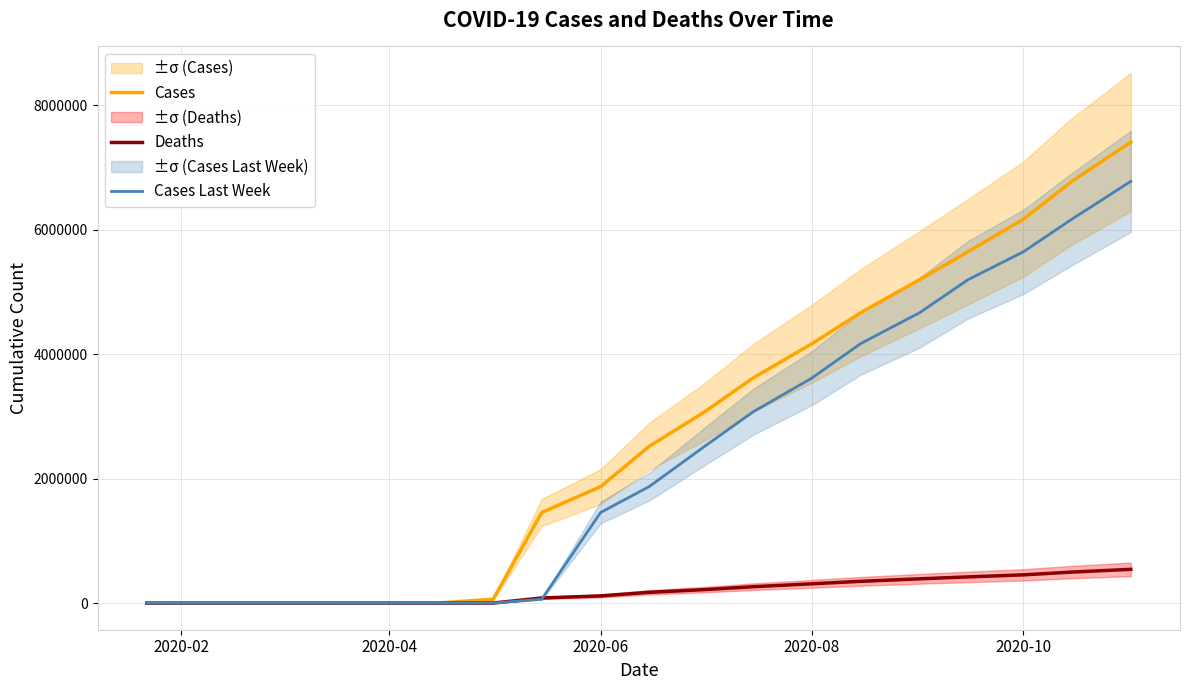

What is the maximum value for Cases?

7406413